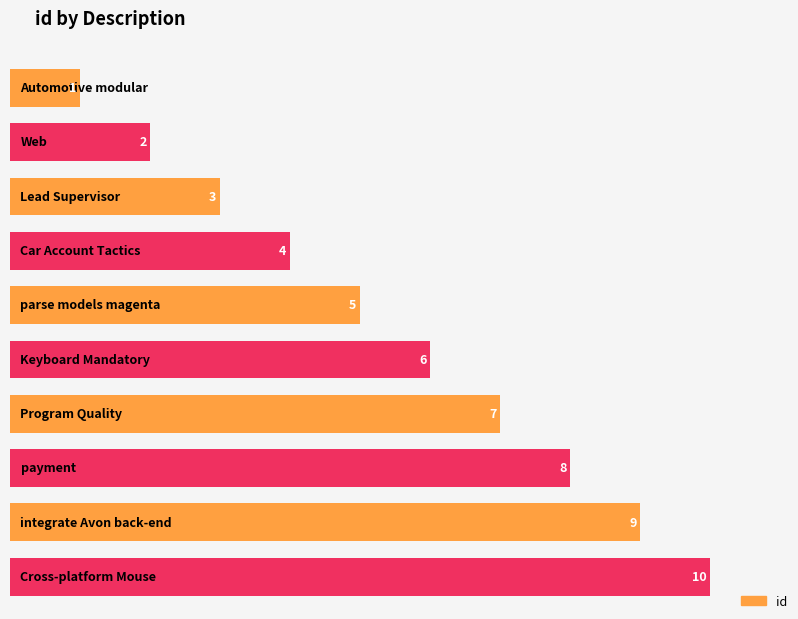

What is the average value?

6